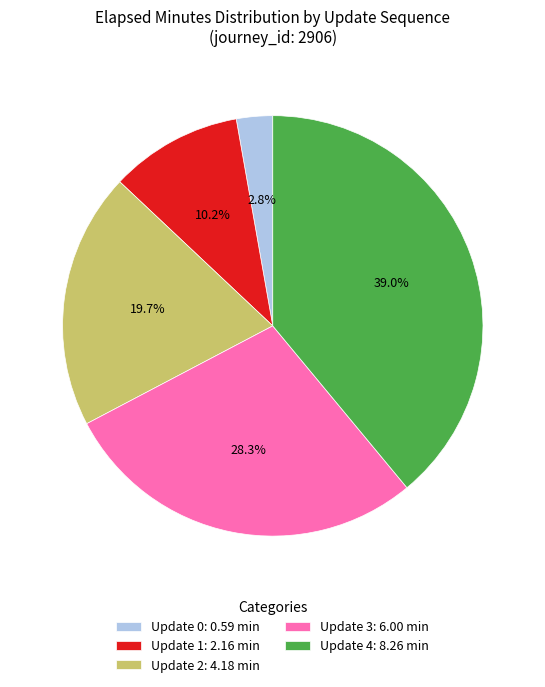

Approximately how many times larger is the value at Update 2: 4.18 min compared to Update 1: 2.16 min?

1.9